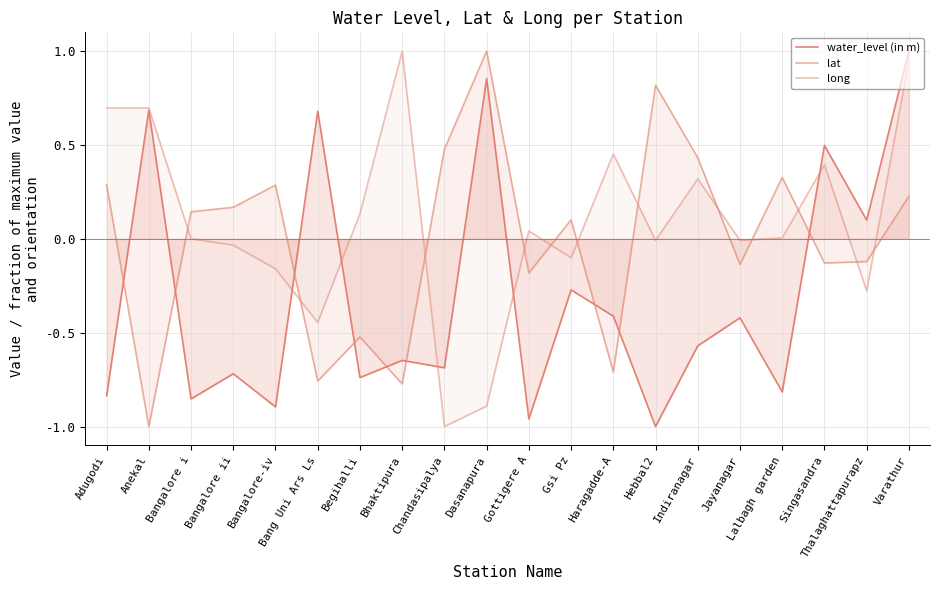

The water_level (in m) series shows 0.1 at Thalaghattapurapz. True or false?

False